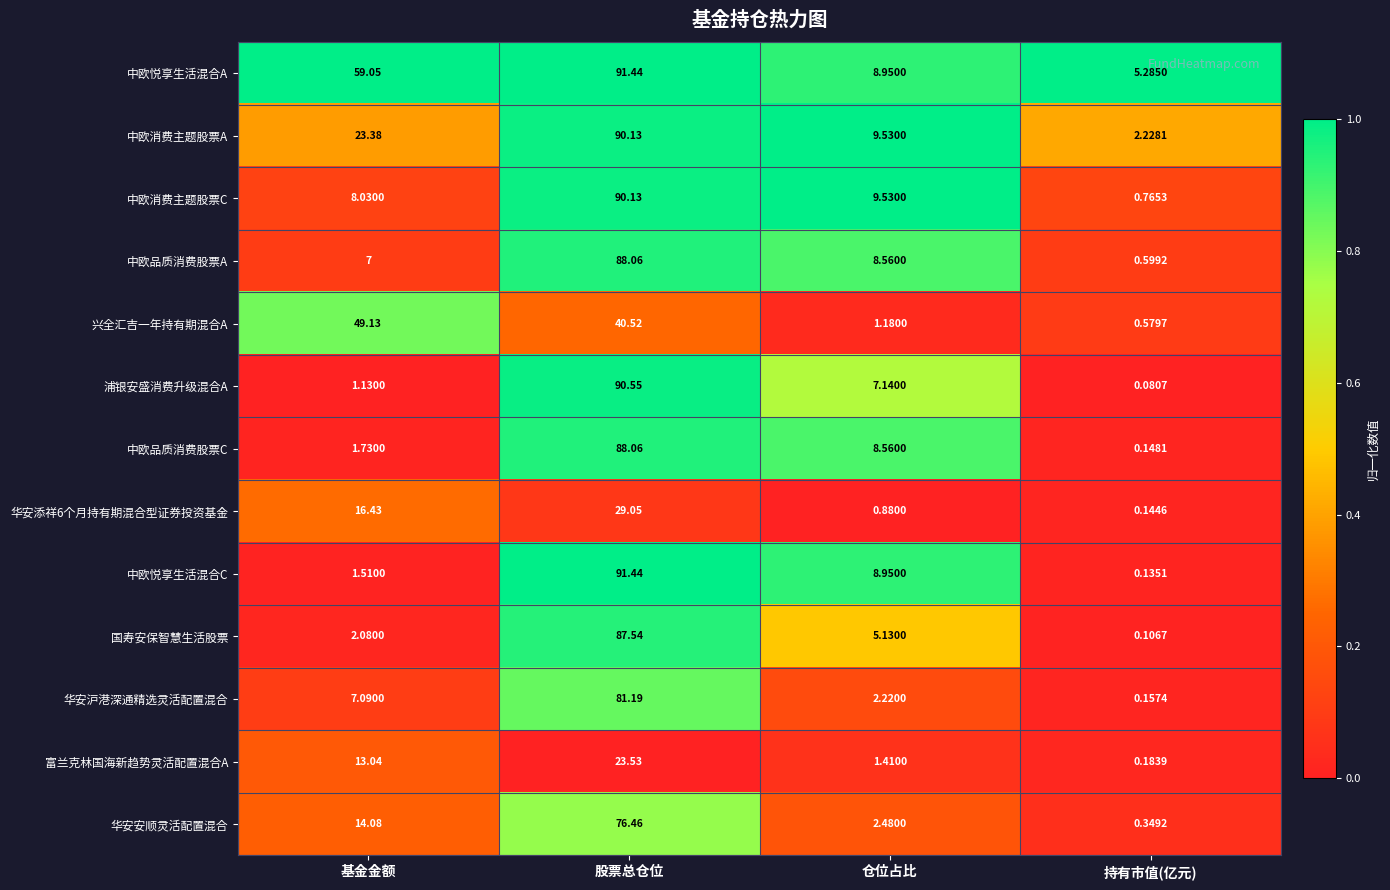

Is the value of 华安添祥6个月持有期混合型证券投资基金 at 股票总仓位 greater than the value of 浦银安盛消费升级混合A at 基金金额?

Yes